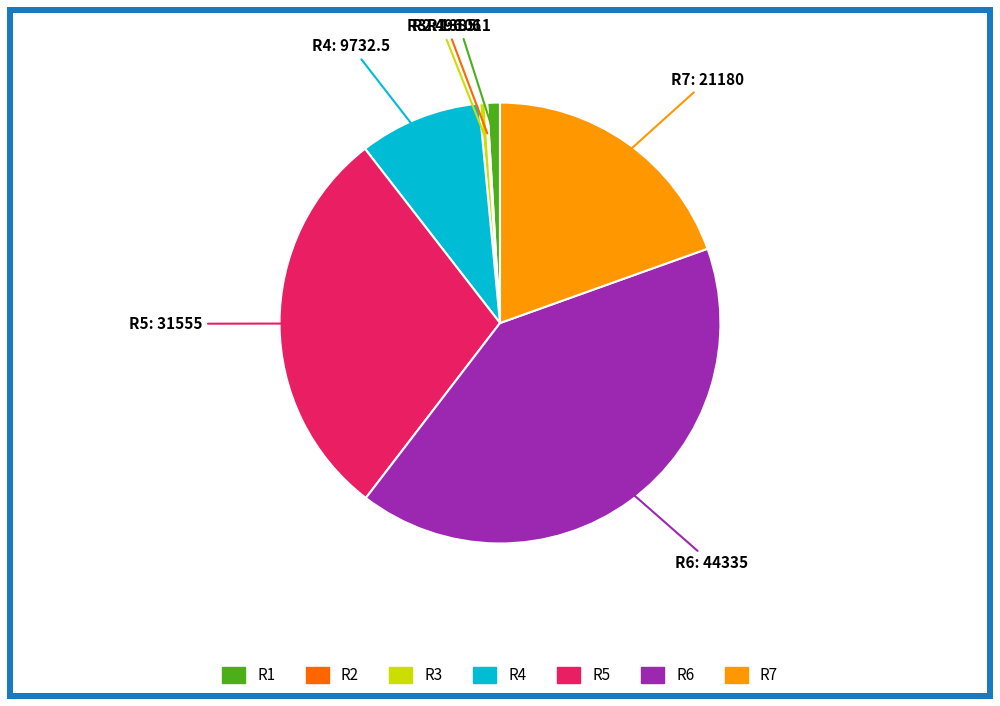

True or false: R3 accounts for 13% of the total.

False